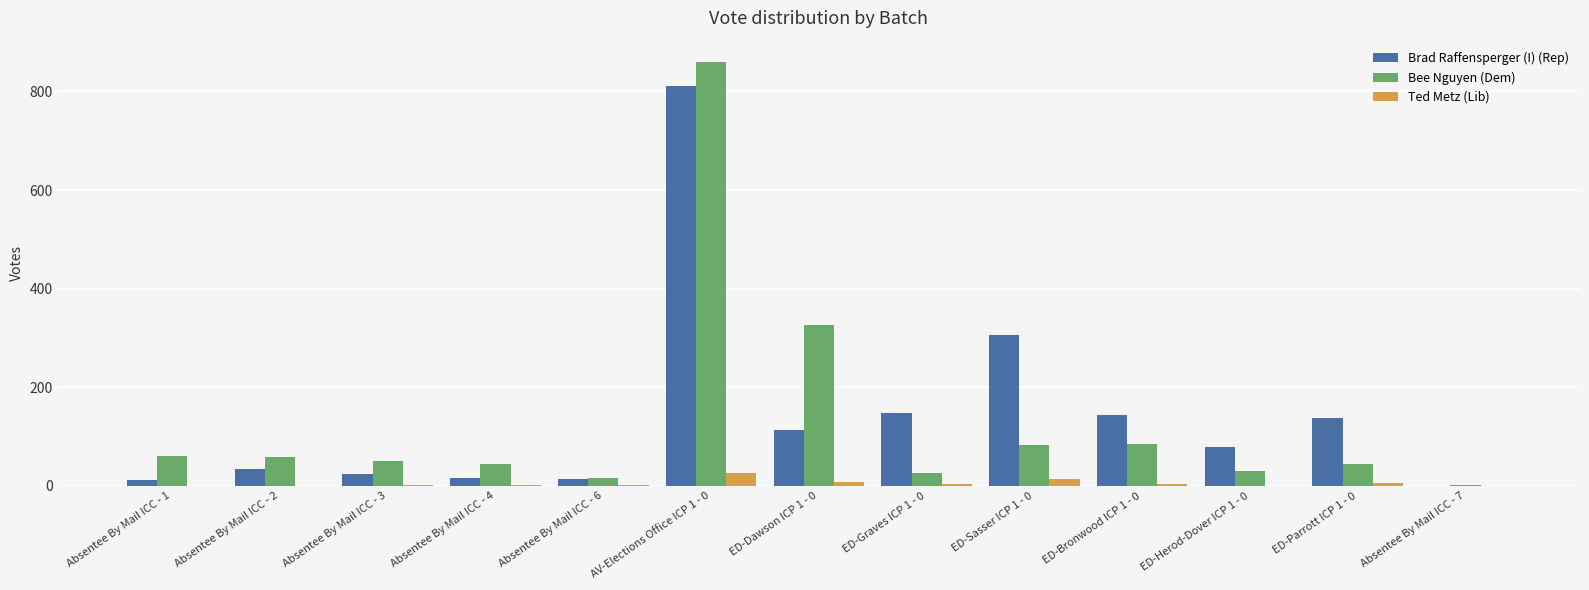

Which category has the highest value in the Bee Nguyen (Dem) series?

AV-Elections Office ICP 1 - 0